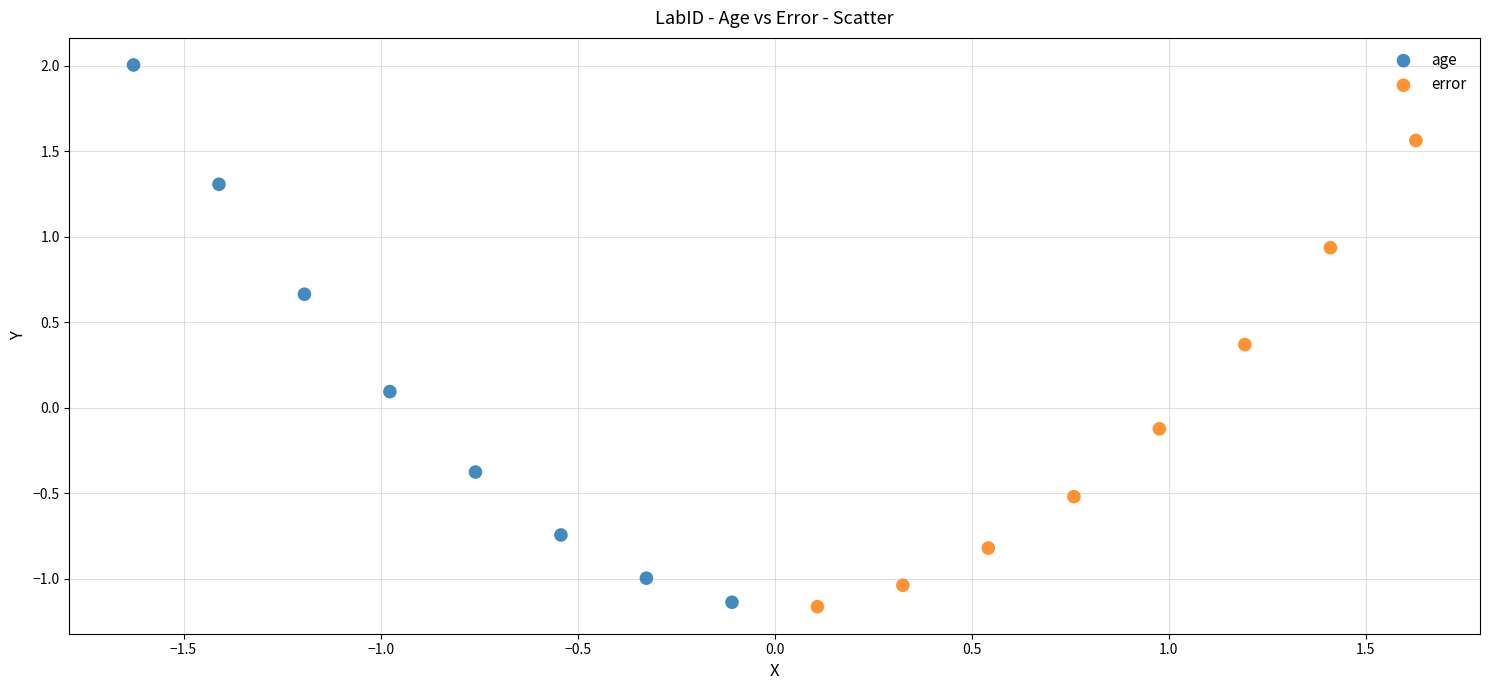

Which series has the largest Y range (max minus min)?

age